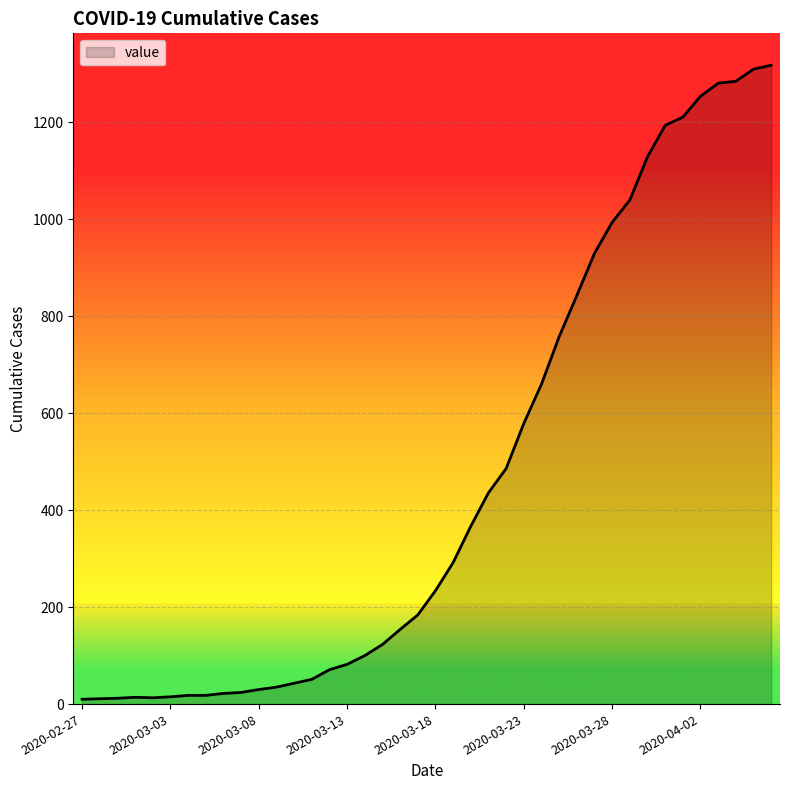

What is the difference between the maximum and minimum values?

1308